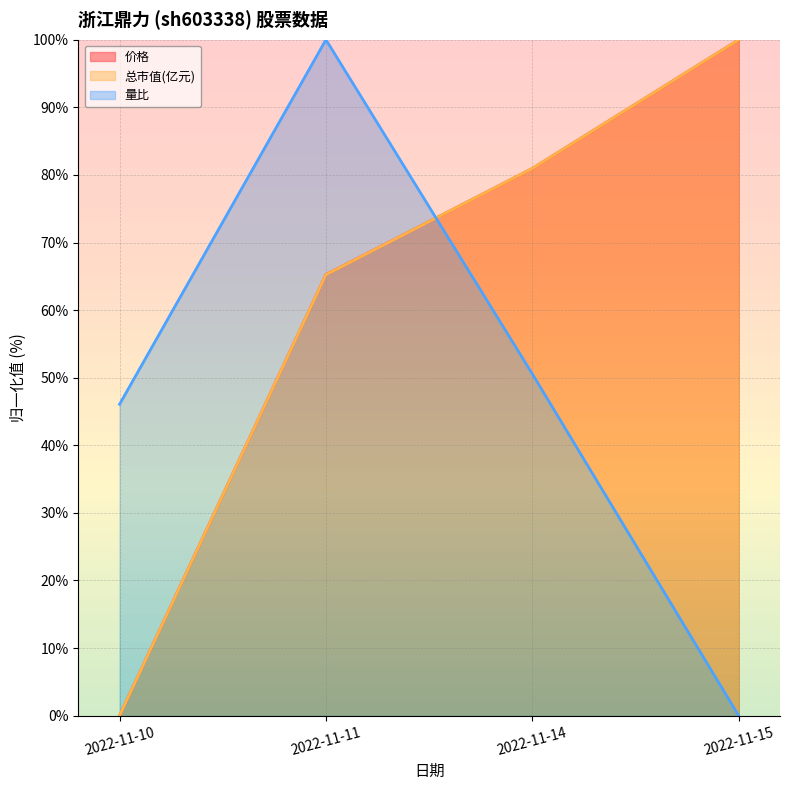

What is the highest value of the 总市值(亿元) series?

100.0